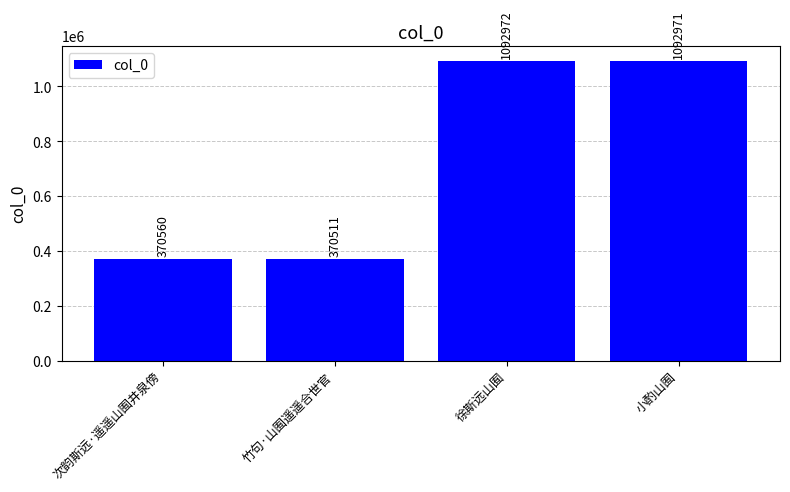

Reading right to left, transcribe all the data shown in this chart.

小酌山囿=1092971	徐斯远山囿=1092972	竹句·山囿遥遥合世官=370511	次韵斯远·遥遥山囿井泉傍=370560